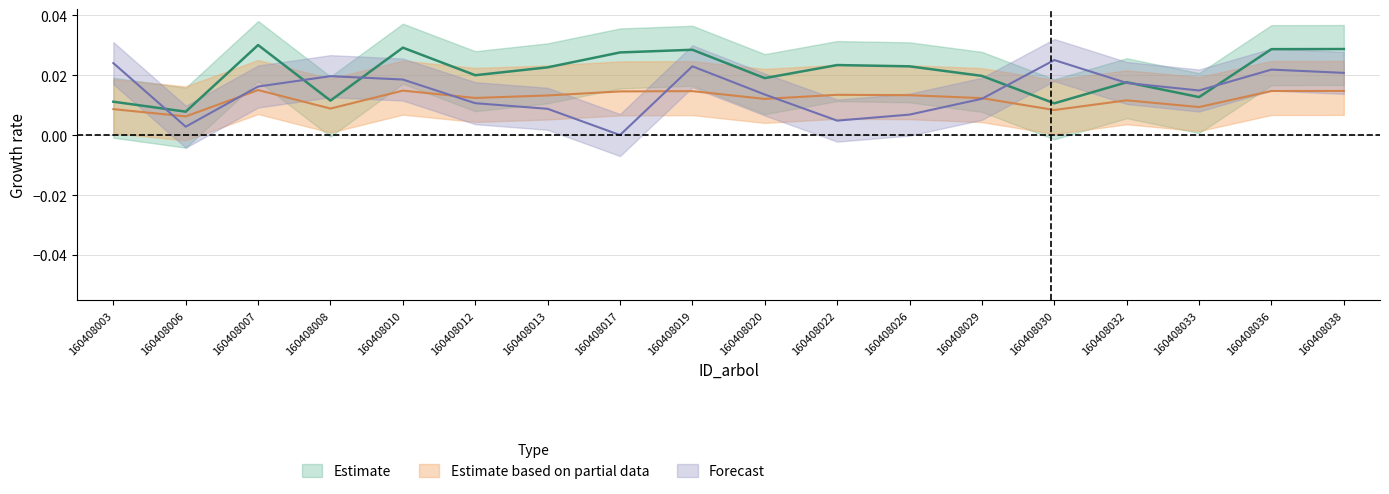

Which has a higher value, 160408032 or 160408029?

160408029